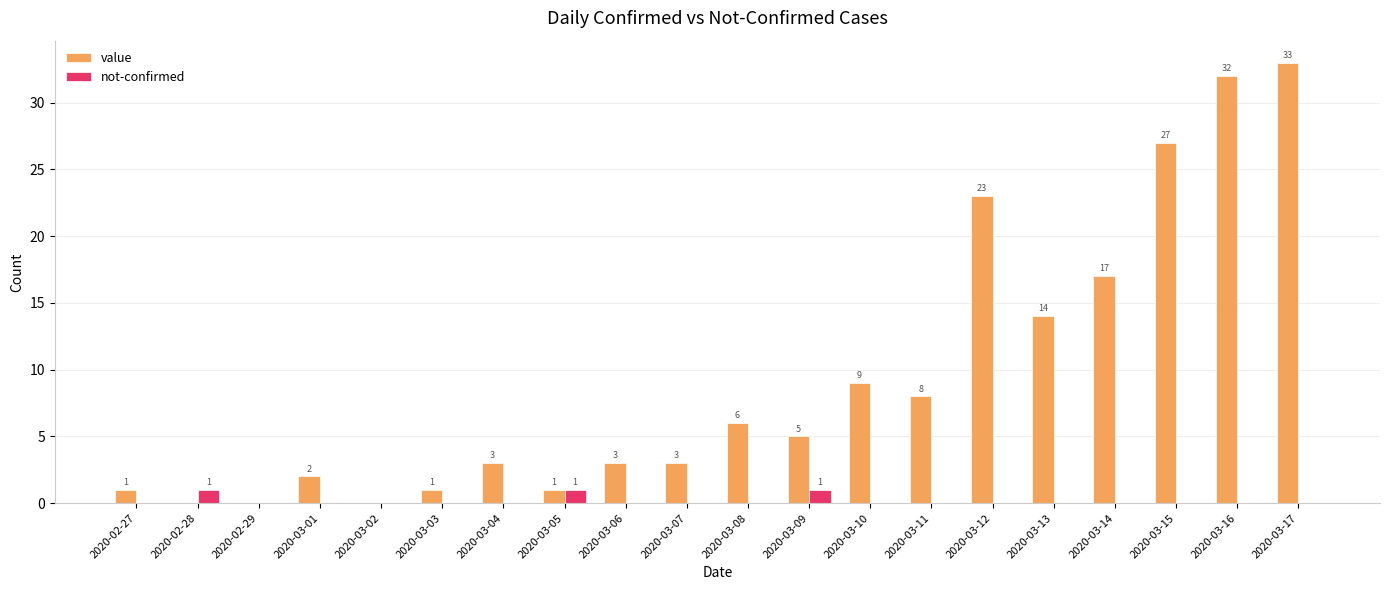

Which series has the widest spread of values?

value